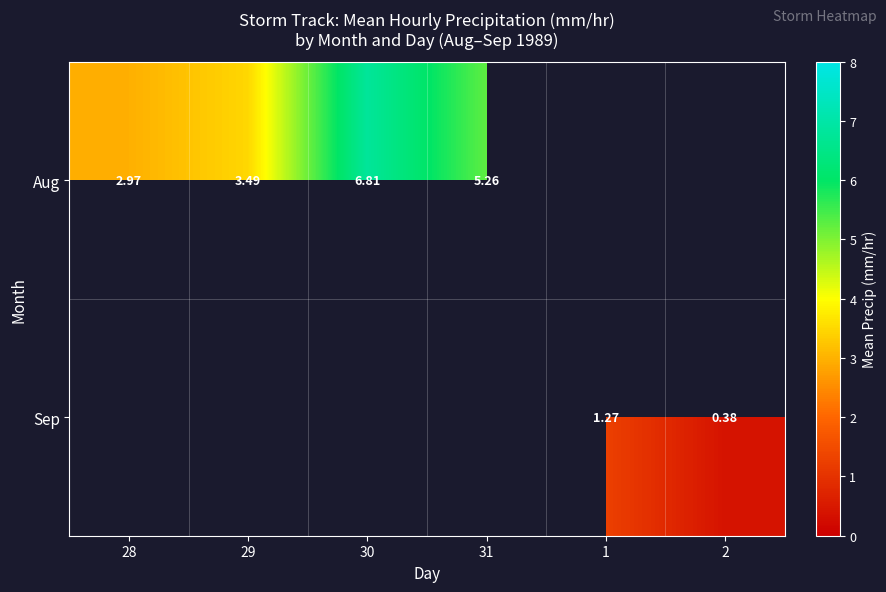

List the series in order of their overall mean, highest first.

Aug, Sep